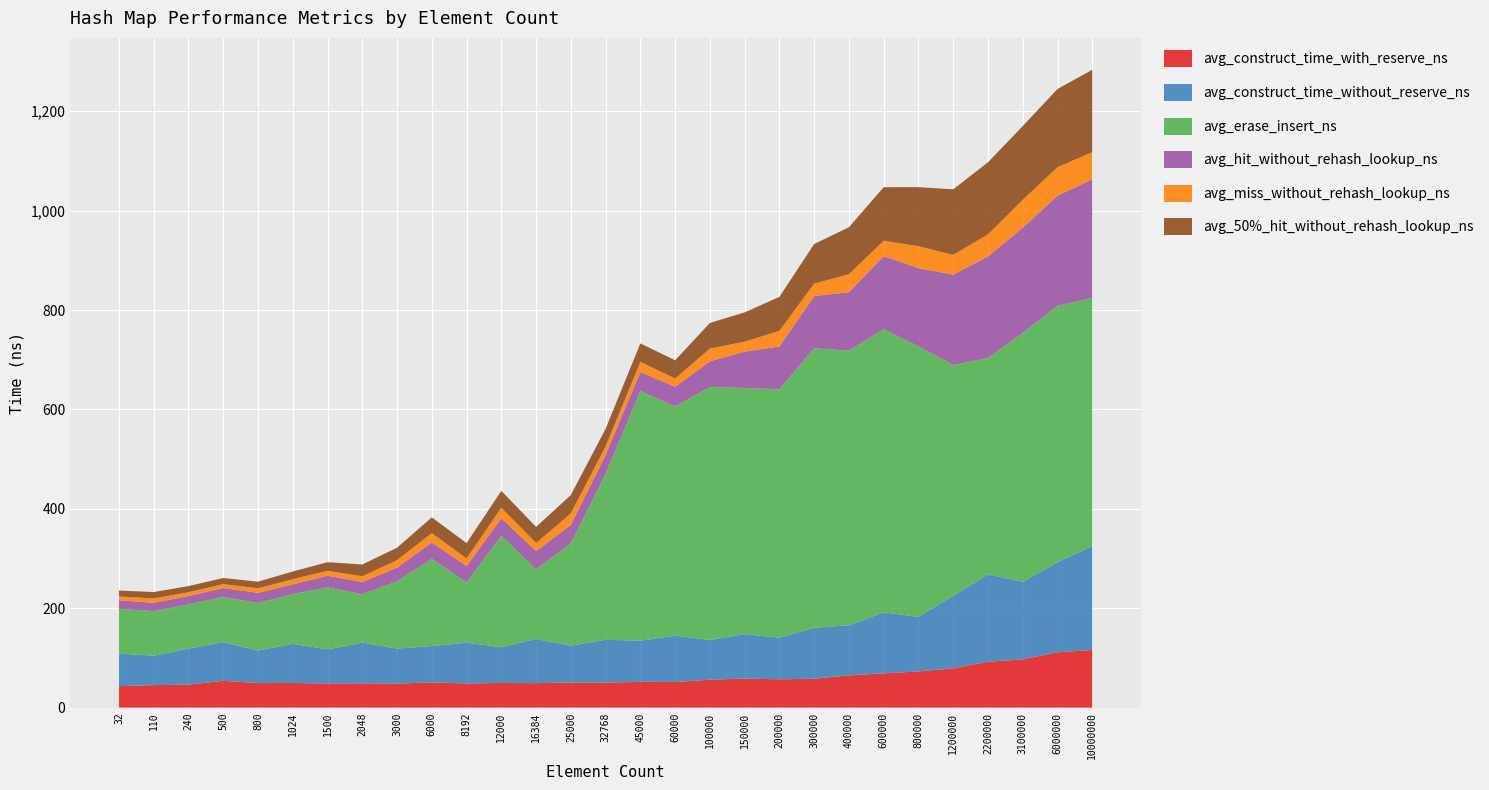

Reading right to left, transcribe all the data shown in this chart.

avg_construct_time_with_reserve_ns: 116.0	111.2	97.1	92.2	79.0	72.8	68.9	64.8	58.1	56.9	58.4	56.1	51.5	51.9	50.1	50.6	49.1	49.6	48.6	50.7	48.2	48.8	48.5	49.5	49.4	53.9	46.2	45.2	43.2
avg_construct_time_without_reserve_ns: 209.4	181.2	156.0	175.7	146.2	109.8	122.7	100.9	102.5	83.8	89.5	79.9	93.1	82.7	86.4	74.1	88.9	72.1	81.8	73.1	70.7	81.8	68.7	78.7	65.5	77.8	72.5	59.2	65.5
avg_erase_insert_ns: 499.5	515.9	501.1	435.5	464.1	544.2	569.9	552.7	562.5	499.8	495.2	509.0	461.4	502.4	334.0	206.2	140.3	224.0	121.2	175.6	135.2	97.5	124.6	100.0	95.5	91.3	88.8	89.8	89.8
avg_hit_without_rehash_lookup_ns: 238.2	221.9	211.5	204.7	182.0	157.7	147.0	117.6	105.1	86.2	73.3	51.8	39.7	38.4	38.2	36.8	36.6	35.7	33.2	33.1	27.6	24.7	23.4	19.8	20.5	17.6	17.0	16.7	17.5
avg_miss_without_rehash_lookup_ns: 54.7	57.2	55.9	44.3	39.7	44.0	31.0	36.1	24.9	31.3	19.9	25.5	16.4	20.3	16.8	23.1	16.1	20.7	15.3	18.6	15.0	11.4	10.0	10.3	9.2	7.9	7.6	8.8	7.6
avg_50%_hit_without_rehash_lookup_ns: 165.8	157.4	148.5	145.0	132.0	118.9	107.7	94.6	79.7	68.4	59.0	51.6	36.8	37.1	35.6	36.9	32.7	34.1	30.8	31.7	25.1	23.7	17.4	15.5	13.3	12.2	12.3	12.8	12.0